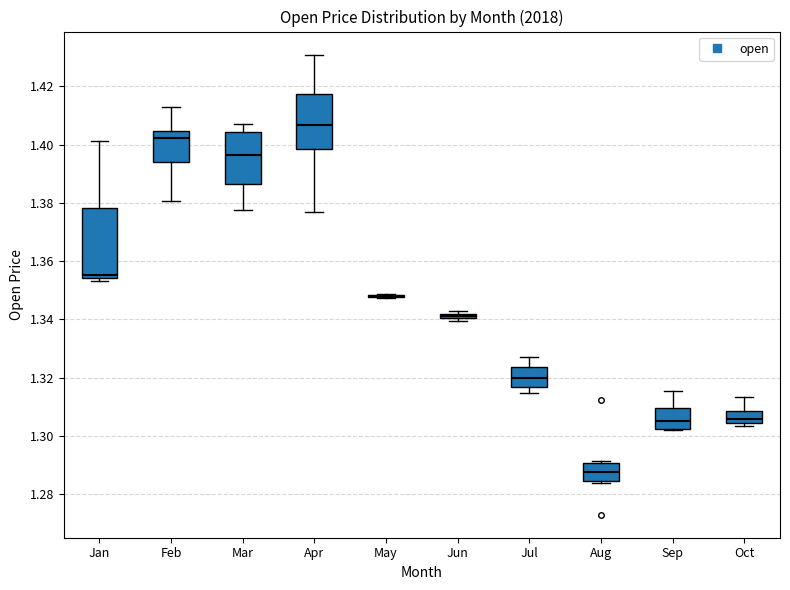

Comparing the boxes themselves (not the whiskers), which one is the tallest?

Jan